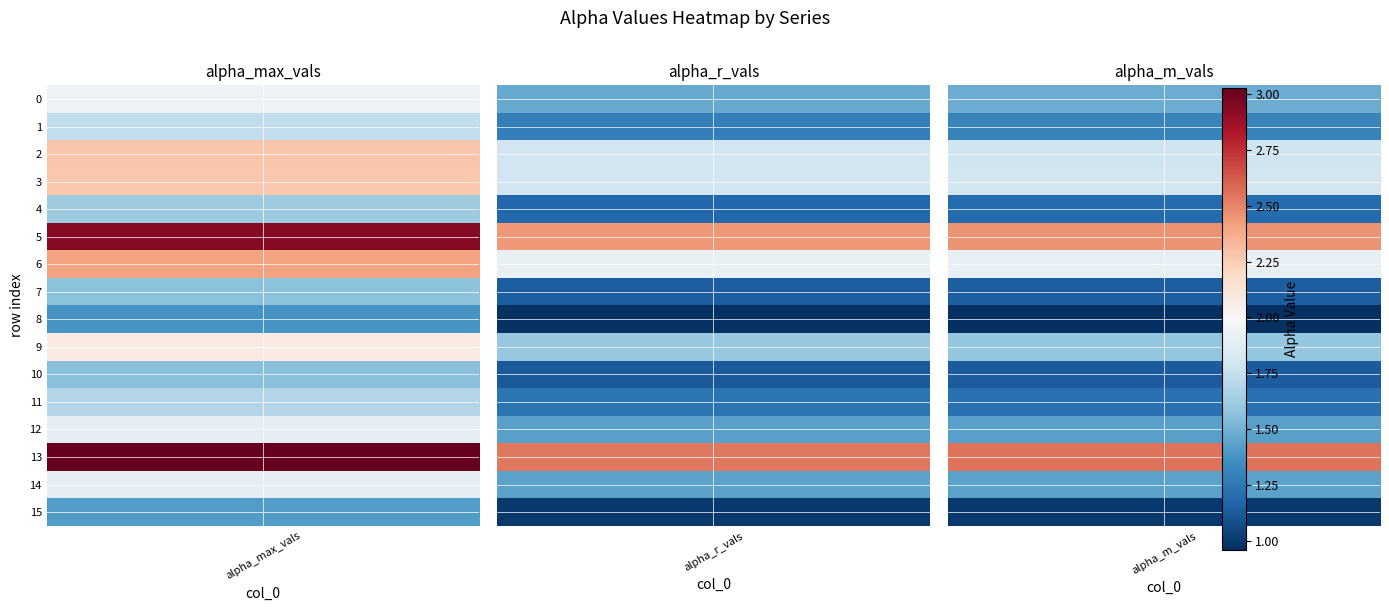

At how many categories does at least one series exceed 1?

16